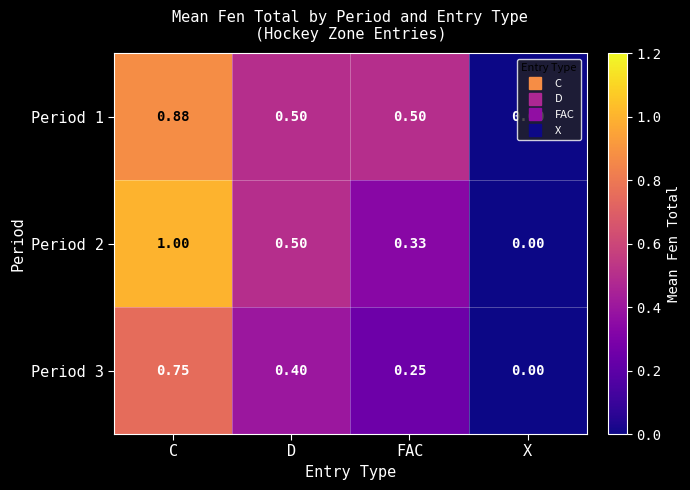

At which label is Period 1 closest to 0?

X